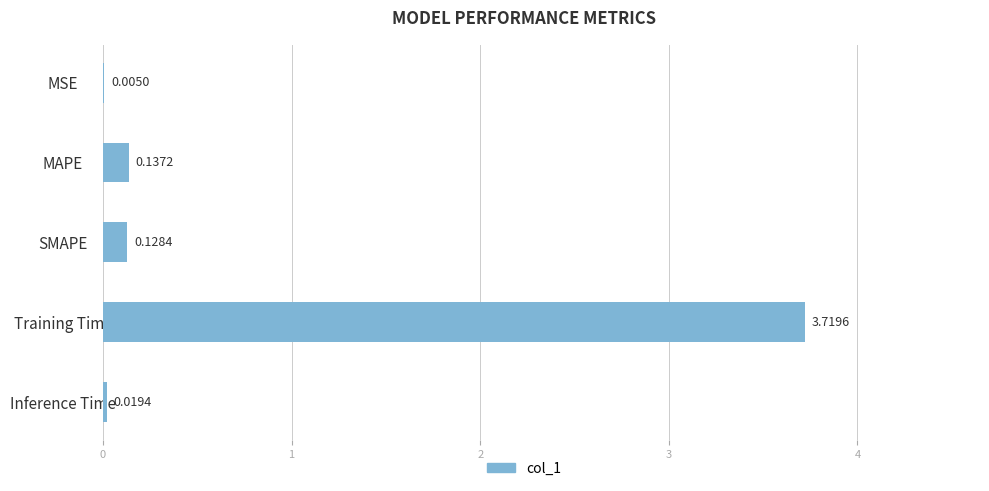

How many distinct data groups are displayed?

1